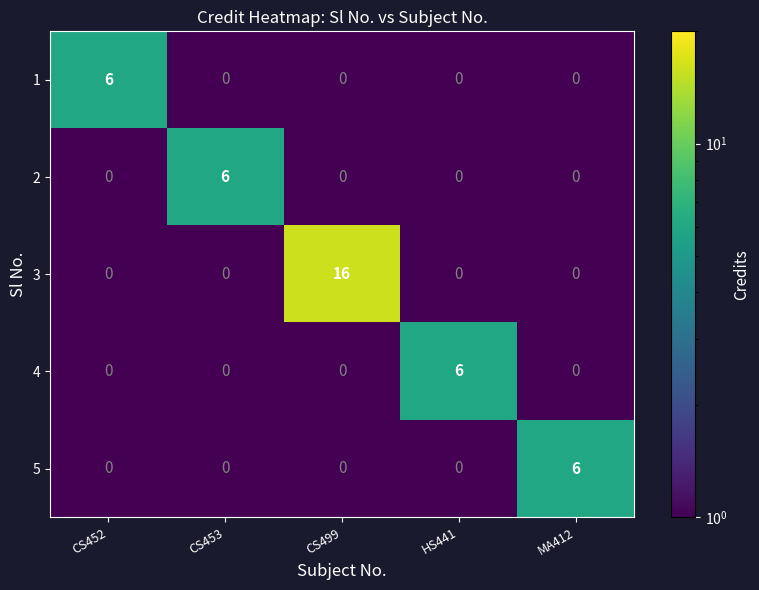

The 2 series shows 6 at CS453. True or false?

True